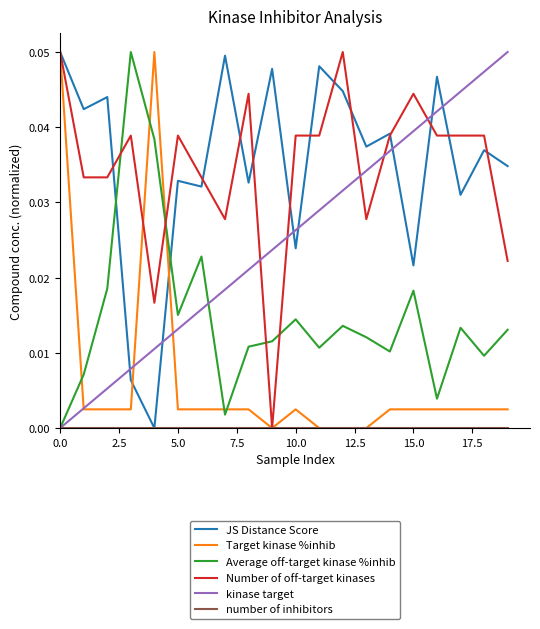

How many times do JS Distance Score and kinase target cross each other?

7